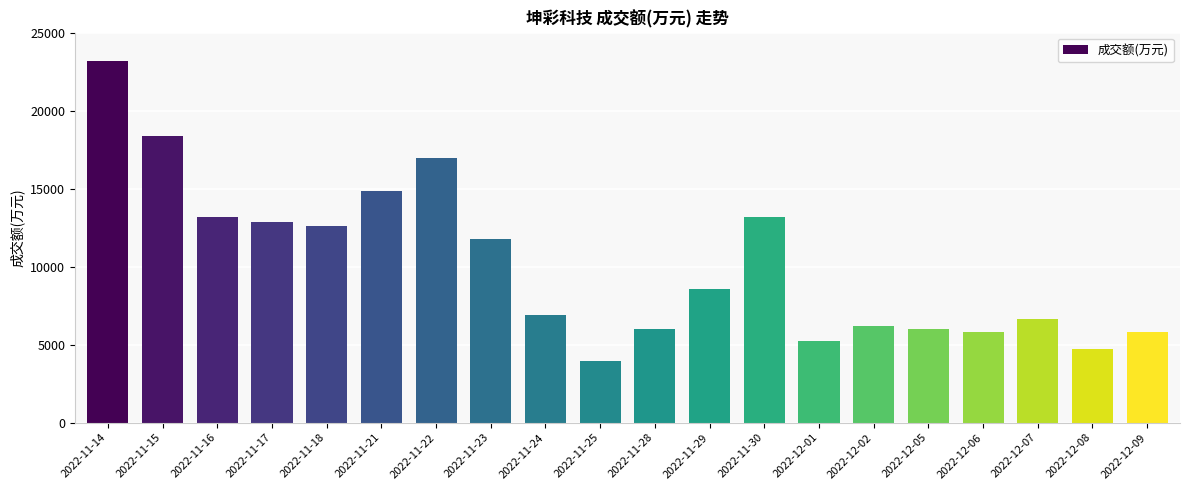

What is the difference between the values at 2022-11-23 and 2022-12-05?

5771